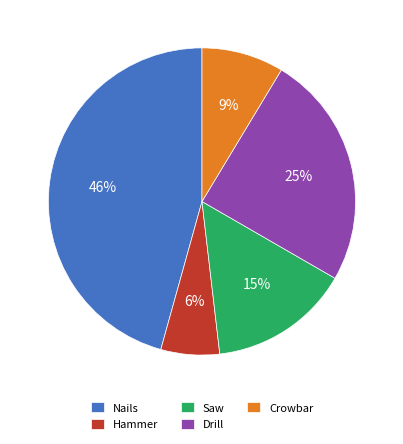

Which slice is the largest?

Nails